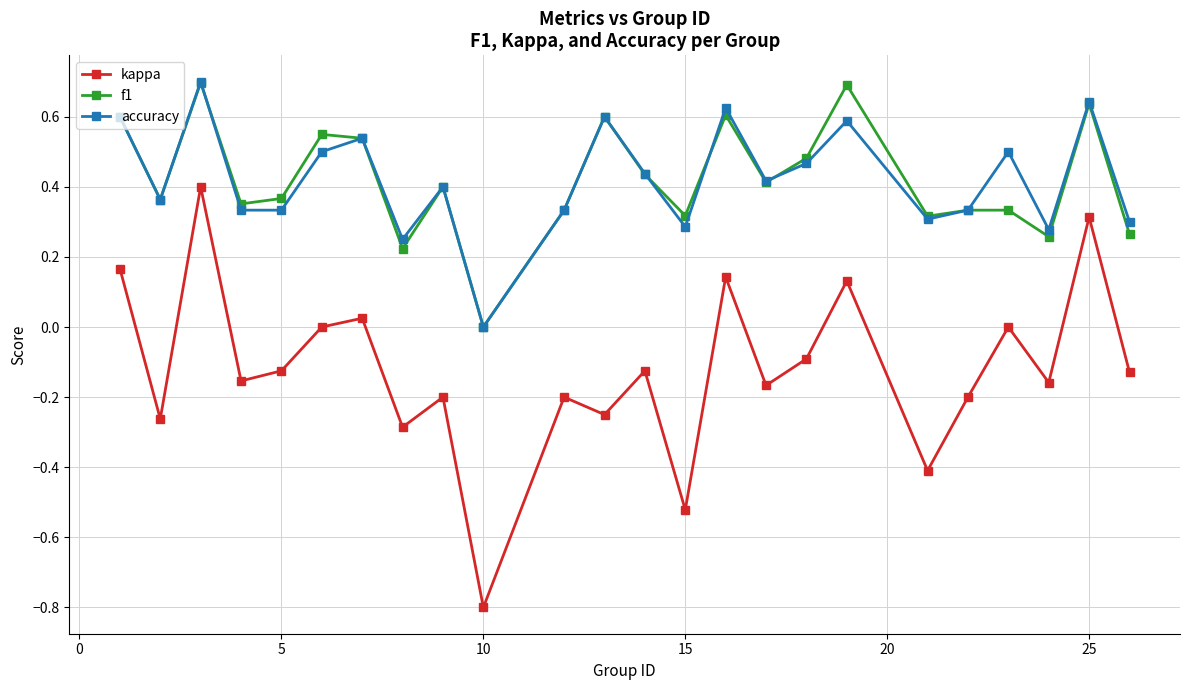

Does the chart display data point markers on the line(s)?

Yes